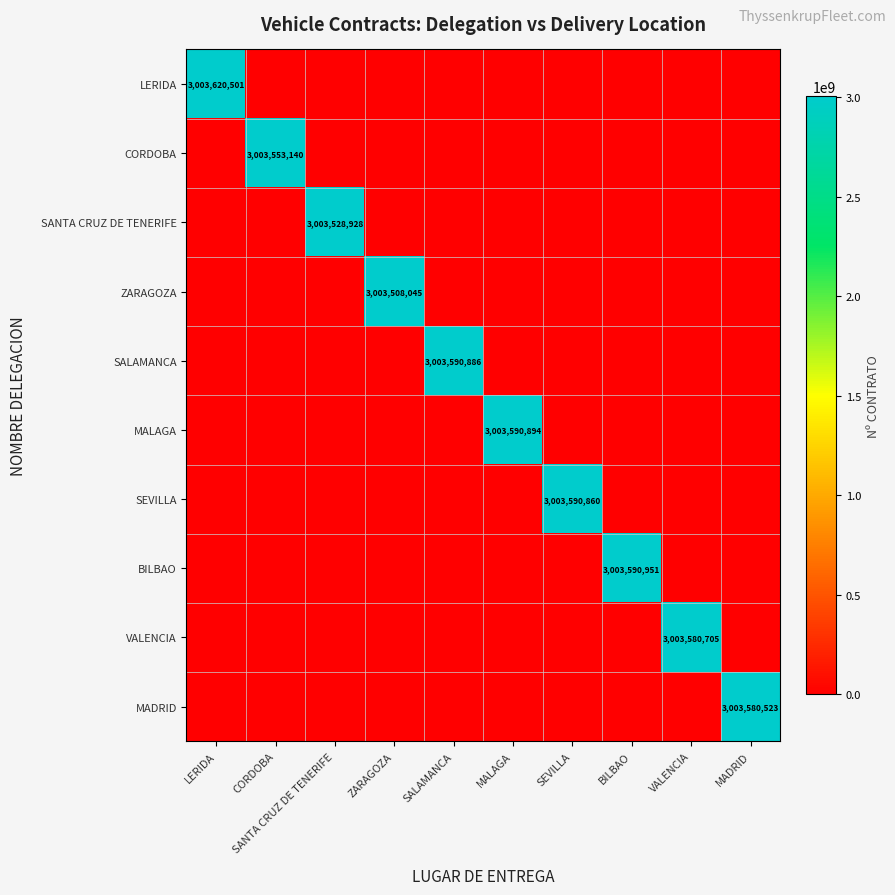

The value of SANTA CRUZ DE TENERIFE at CORDOBA is 0. True or false?

True